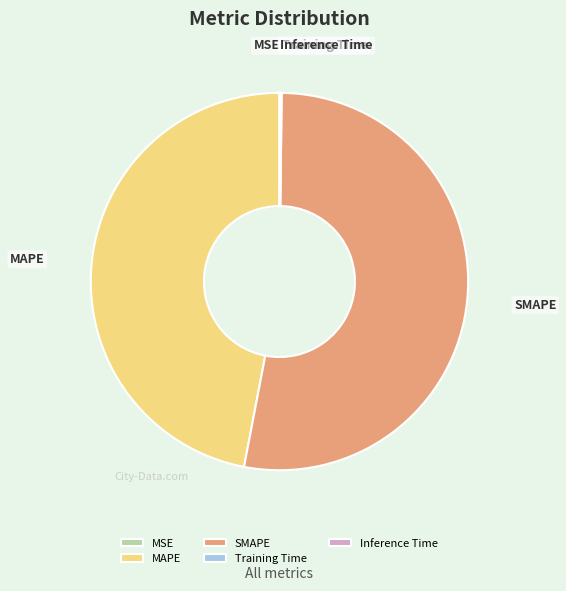

Combined, do SMAPE and MAPE account for over 50%?

Yes